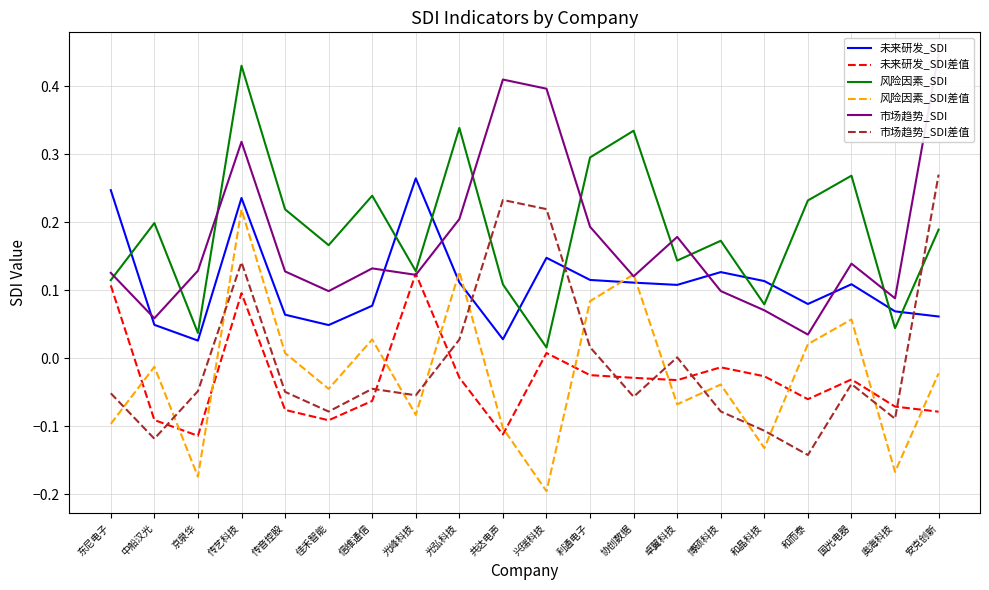

Rank the categories by 风险因素_SDI value from highest to lowest.

传艺科技, 光弘科技, 协创数据, 利通电子, 国光电器, 信维通信, 和而泰, 传音控股, 中船汉光, 安克创新, 博硕科技, 佳禾智能, 卓翼科技, 光峰科技, 东尼电子, 共达电声, 和晶科技, 奥海科技, 京泉华, 兴瑞科技